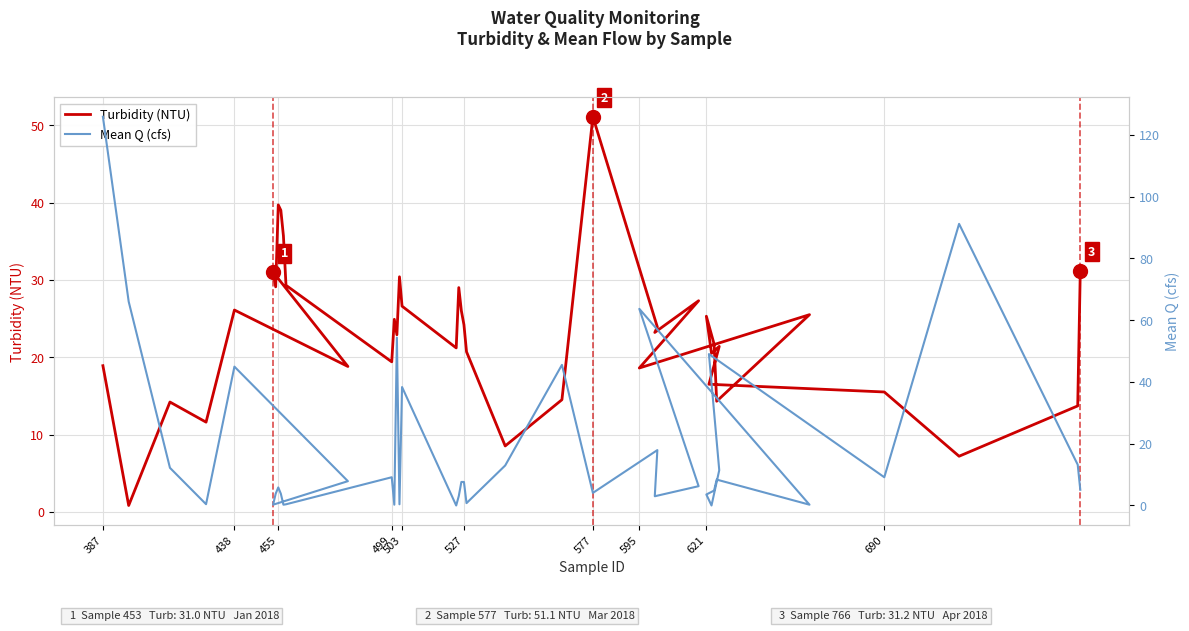

True or false: Turbidity (NTU) has a value of 39.0 at 438.

False